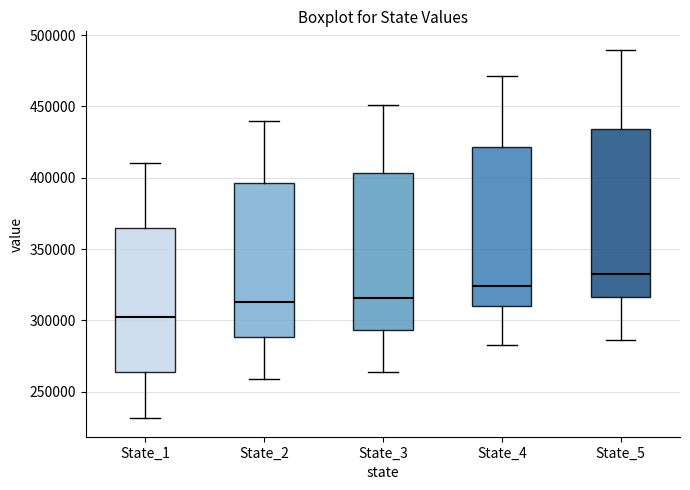

Reading left to right, read every box against the y-axis: the position of its median line, the range the box covers, and the ends of its whiskers. The values are not printed on the chart, so give them approximately, as read against the axis.

State_1: median 305000, box 265000 to 365000, whiskers 230000 to 410000
State_2: median 315000, box 290000 to 395000, whiskers 260000 to 440000
State_3: median 315000, box 295000 to 405000, whiskers 265000 to 450000
State_4: median 325000, box 310000 to 420000, whiskers 285000 to 470000
State_5: median 335000, box 315000 to 435000, whiskers 285000 to 490000